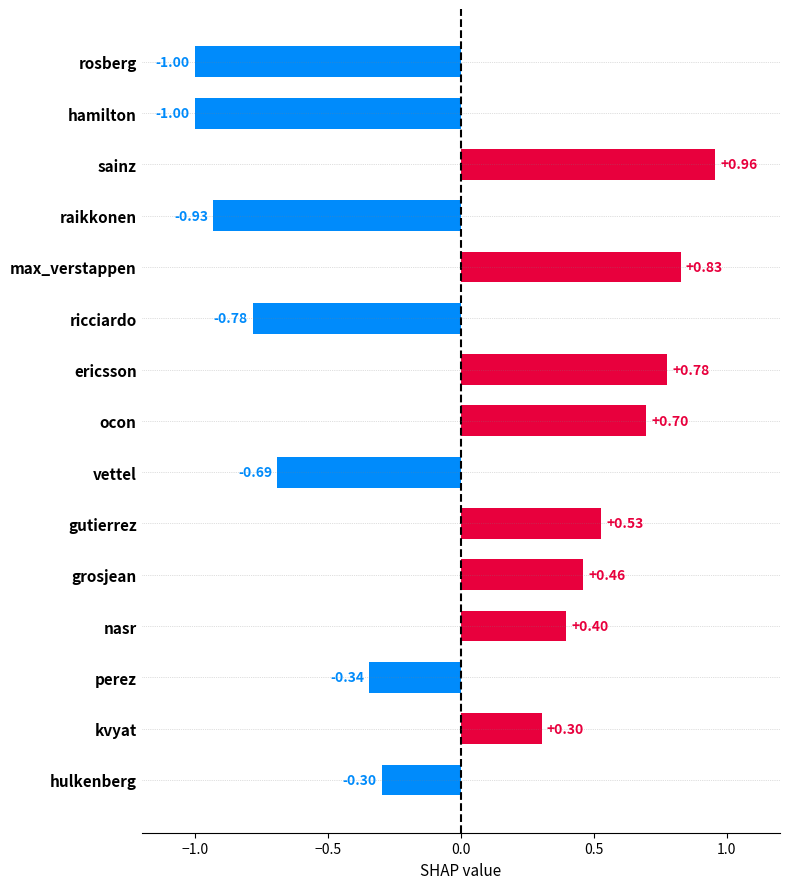

What is the minimum value shown in the chart?

-1.0